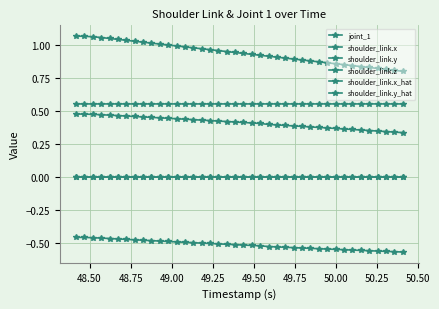

True or false: shoulder_link.x and shoulder_link.z cross at least once.

False